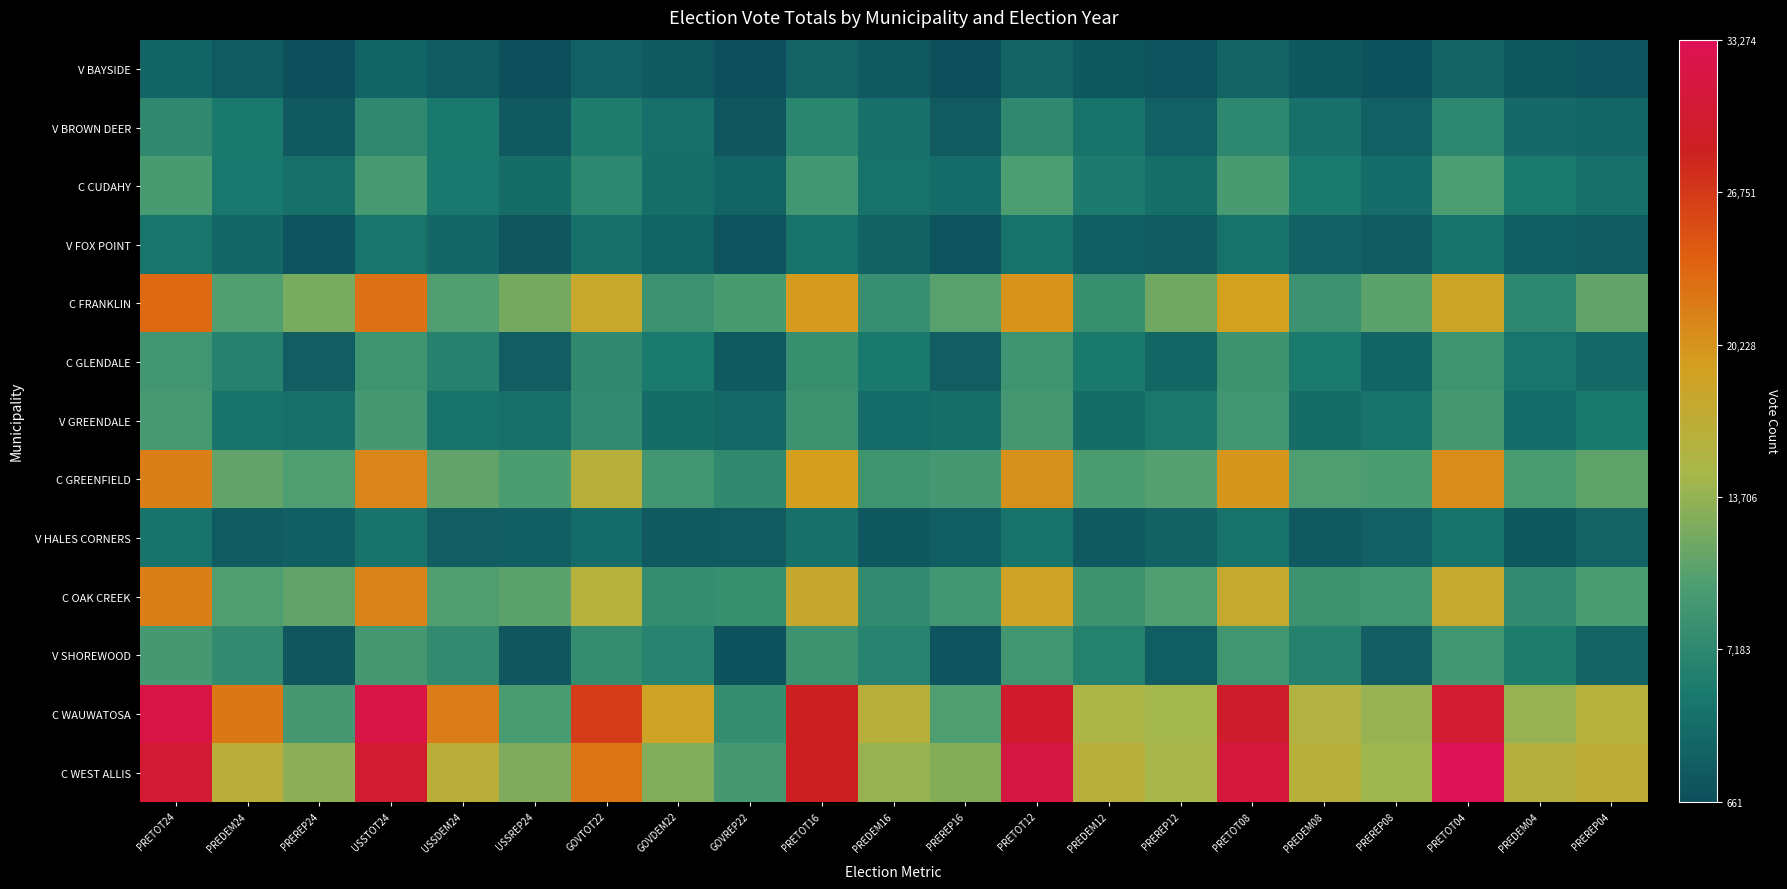

At which category is the sum across all series the highest?

PRETOT24